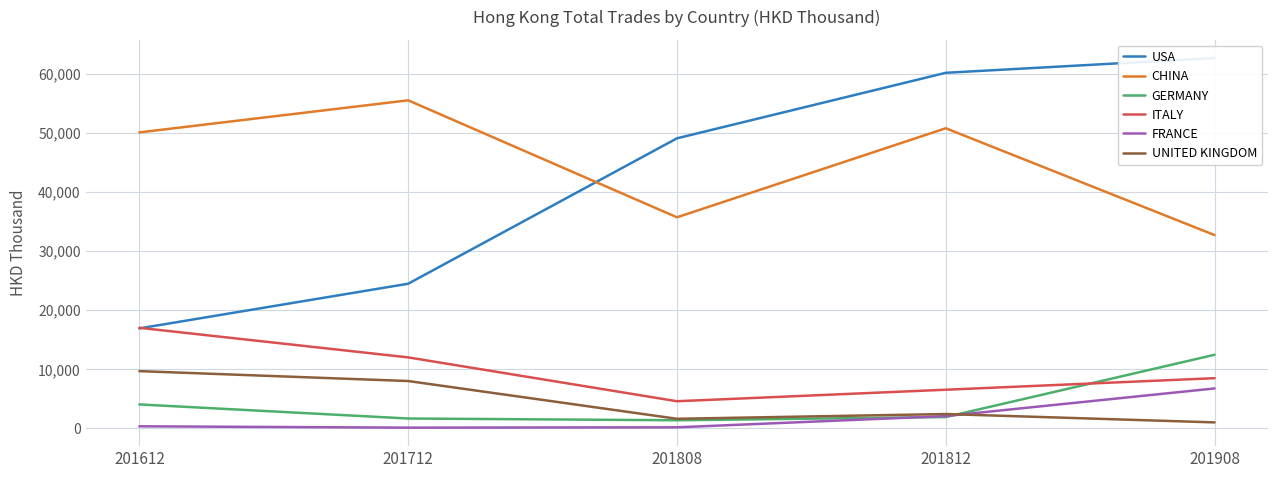

Reading left to right, what are all the values shown in this chart?

USA: 201612=16874.5	201712=24433.3	201808=49034.1	201812=60119.1	201908=62617.9
CHINA: 201612=50037.4	201712=55463.8	201808=35671.5	201812=50736.7	201908=32664.6
GERMANY: 201612=4011.7	201712=1630.5	201808=1333.9	201812=1877.2	201908=12412.5
ITALY: 201612=16977.6	201712=11971.6	201808=4551.5	201812=6499.9	201908=8452.7
FRANCE: 201612=311.1	201712=82.3	201808=140.1	201812=2038.9	201908=6715.7
UNITED KINGDOM: 201612=9646.1	201712=7971.6	201808=1583.7	201812=2385.4	201908=972.1